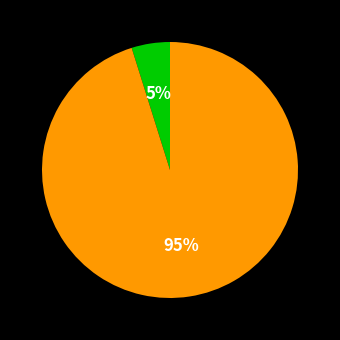

To the nearest percent, what is the average slice percentage?

50%